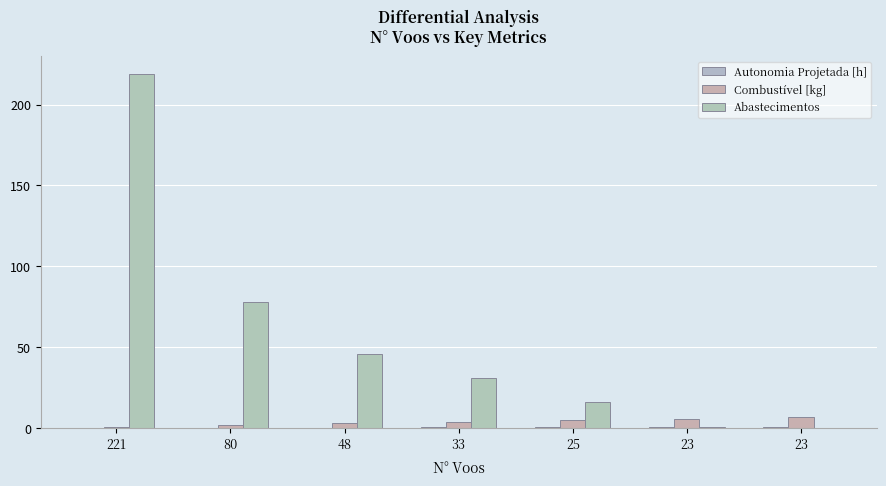

How many groups of bars are there?

7